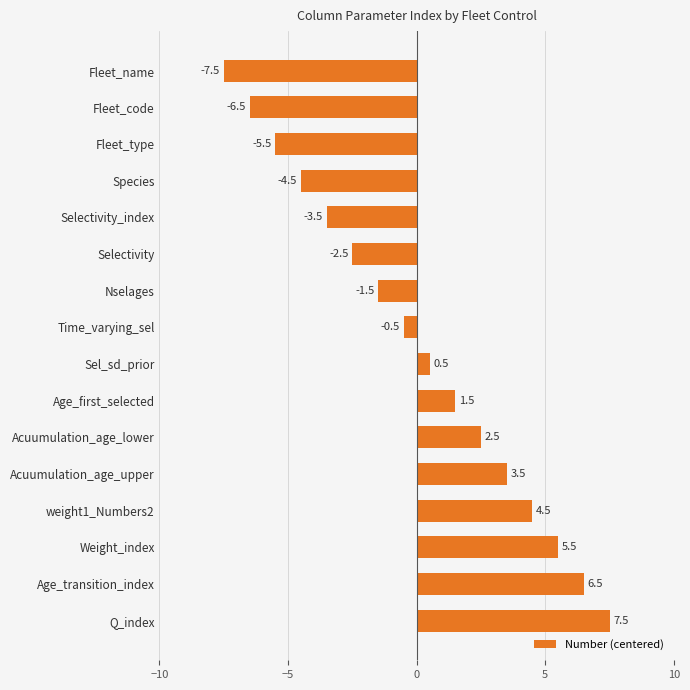

True or false: the data shows 1.5 at Age_first_selected.

True